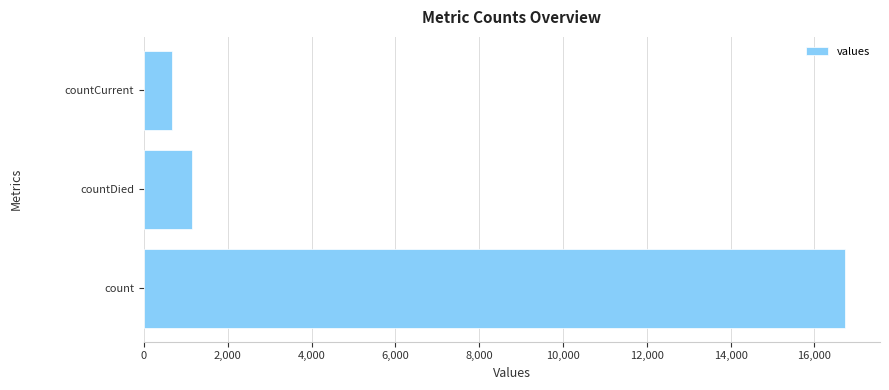

Which category has the lowest value across all series?

countCurrent